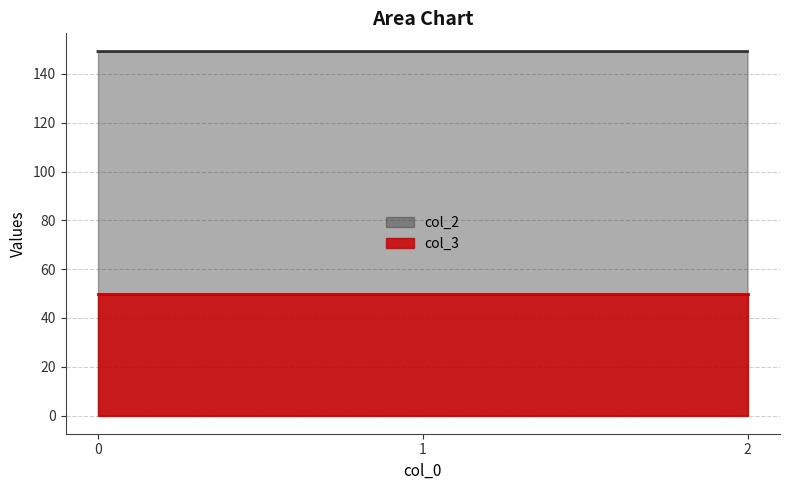

What is the value of the col_3 point at the 2nd from the left?

50.0